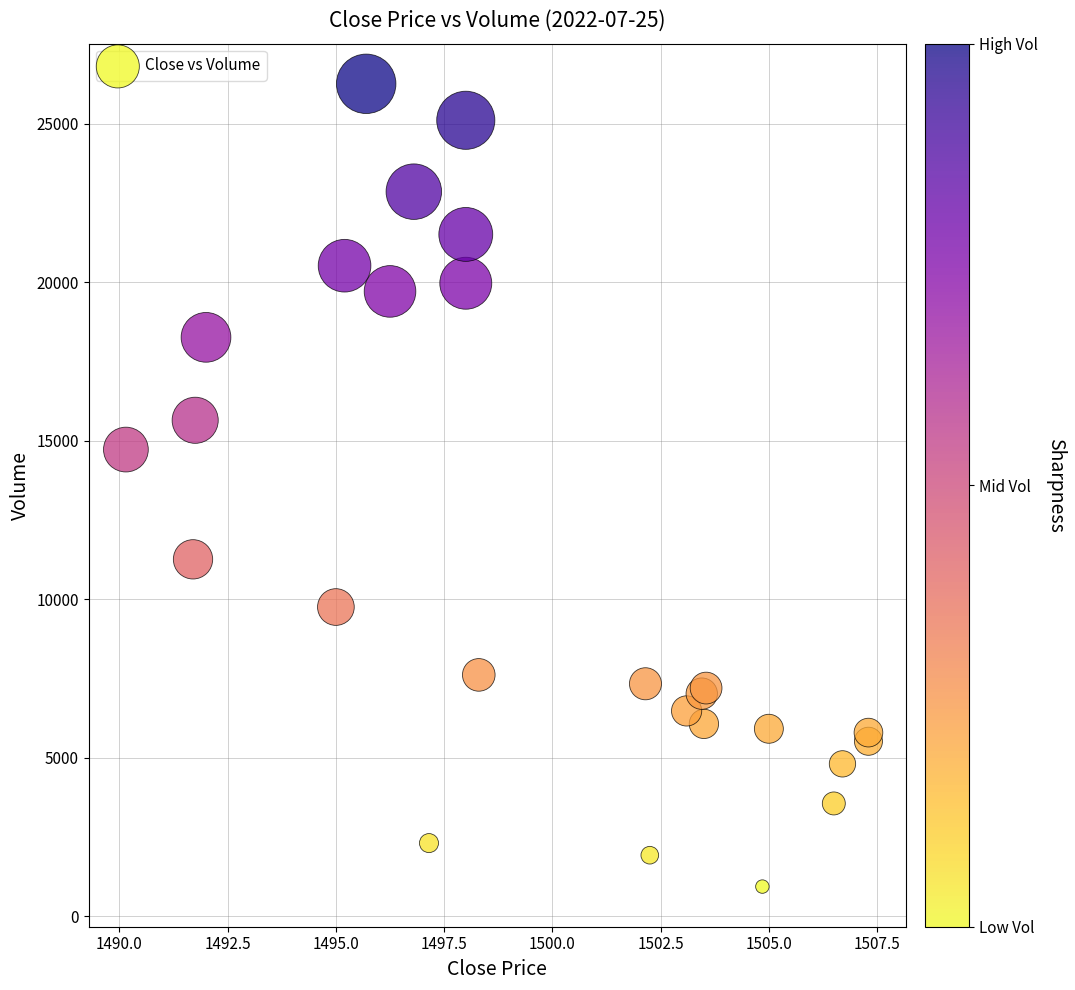

What Y value in the scatter plot is closest to 13598?

14722